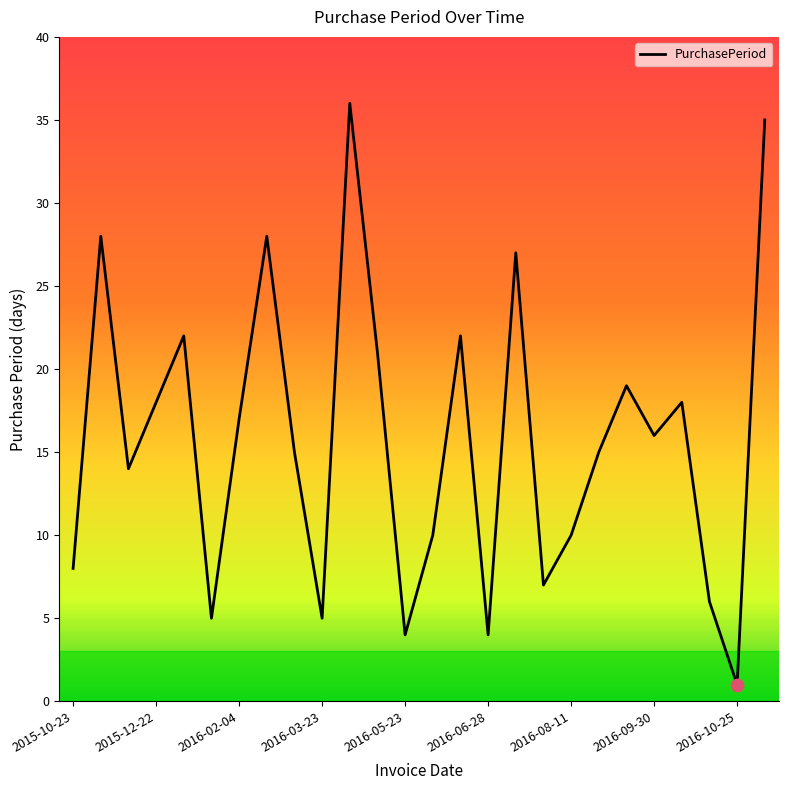

What is the greatest value displayed?

36